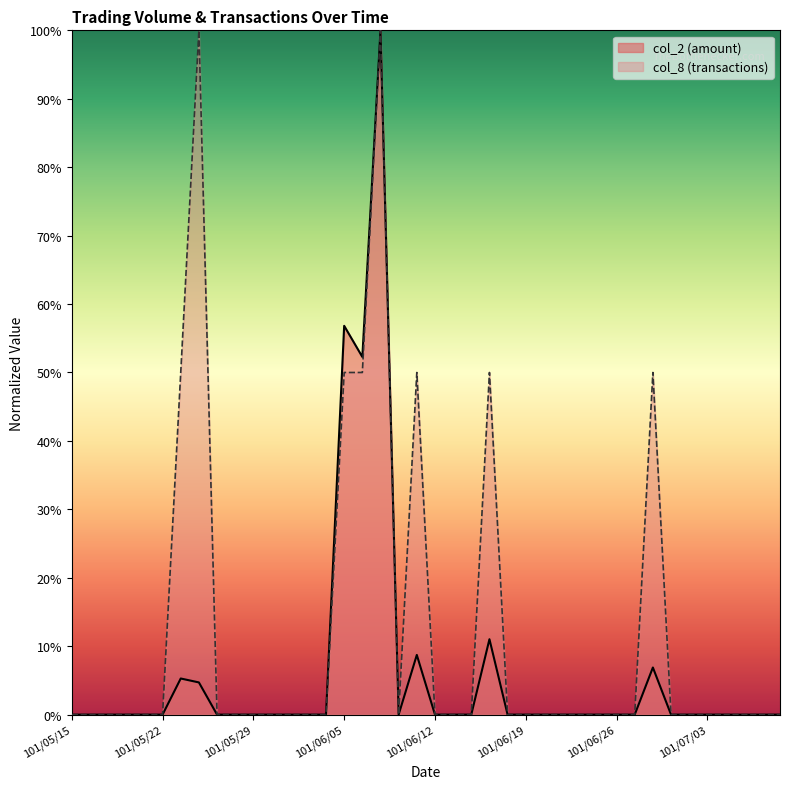

The col_2 series shows 0.0 at 101/07/03. True or false?

True